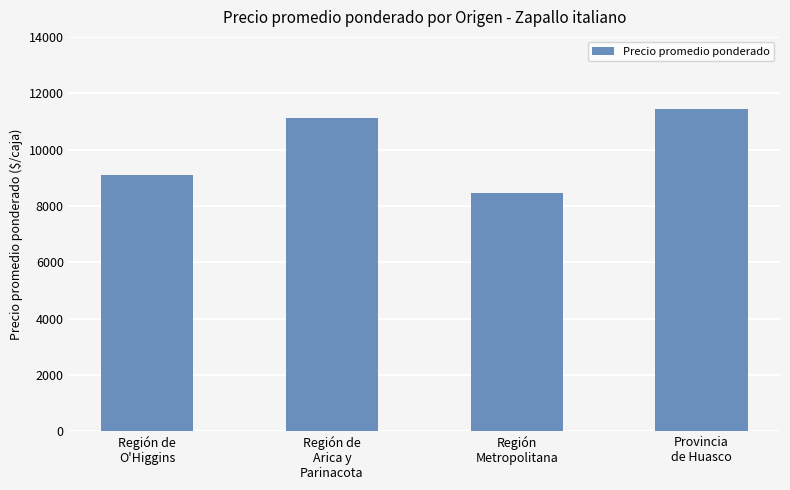

Reading left to right, what are all the values shown in this chart?

9111	11127	8461	11455